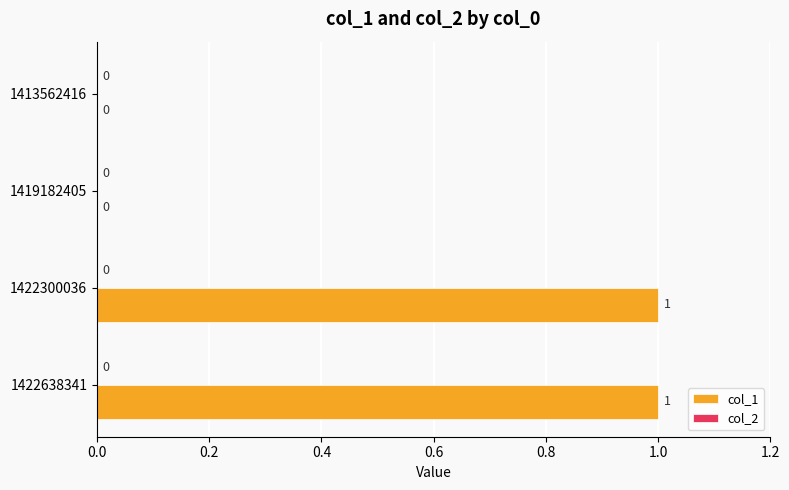

How many values are between 0 and 1?

4